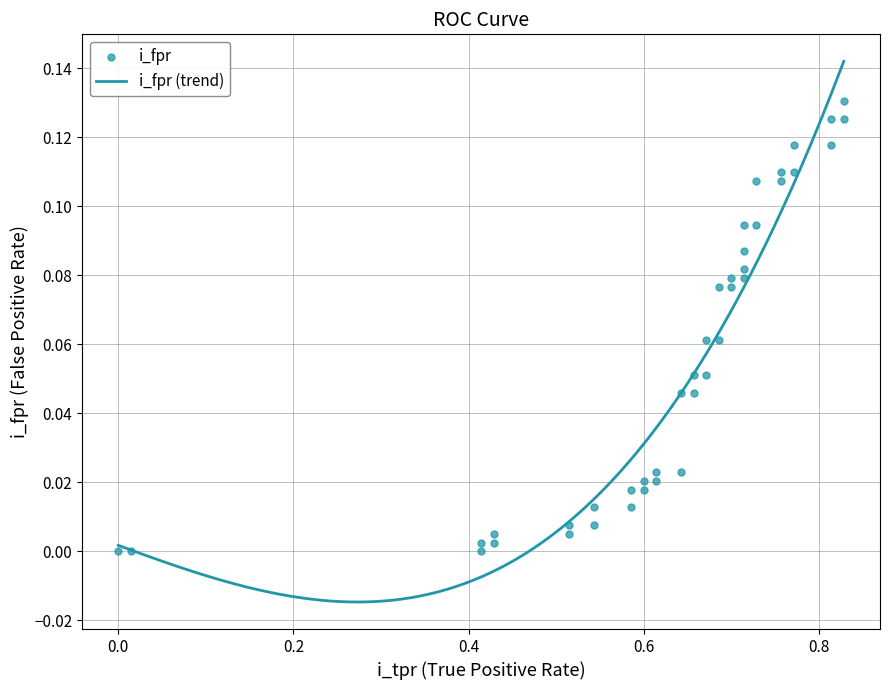

Between 0.5857142857142857 and 0.6, which is larger?

0.6